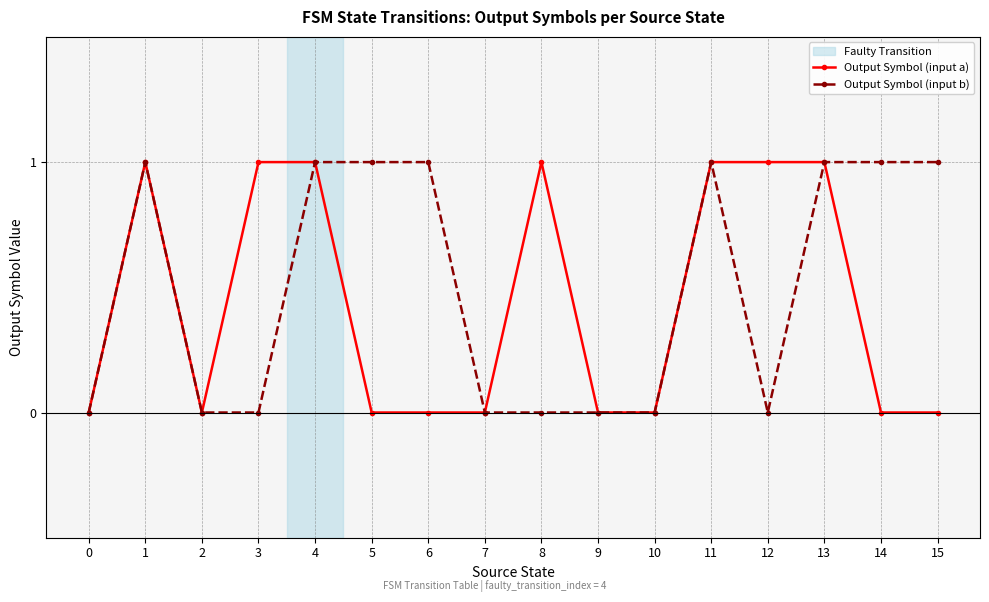

What is the value of the Output Symbol (input a) point at the 12th from the left?

1